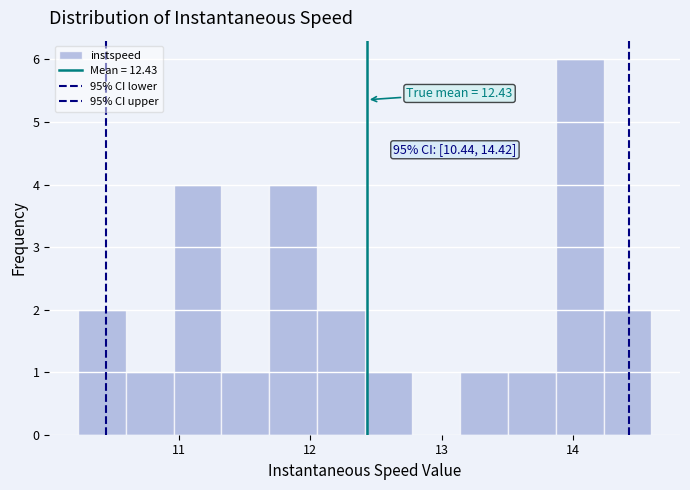

Read against the x-axis, roughly where is the centre of the tallest bar?

14.0